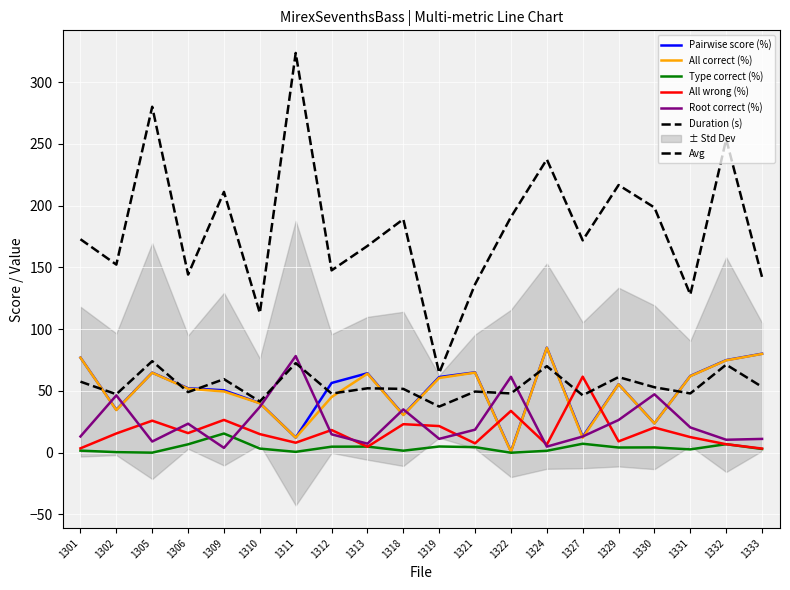

What is the difference between the maximum and minimum values in the Duration (s) series?

259.1